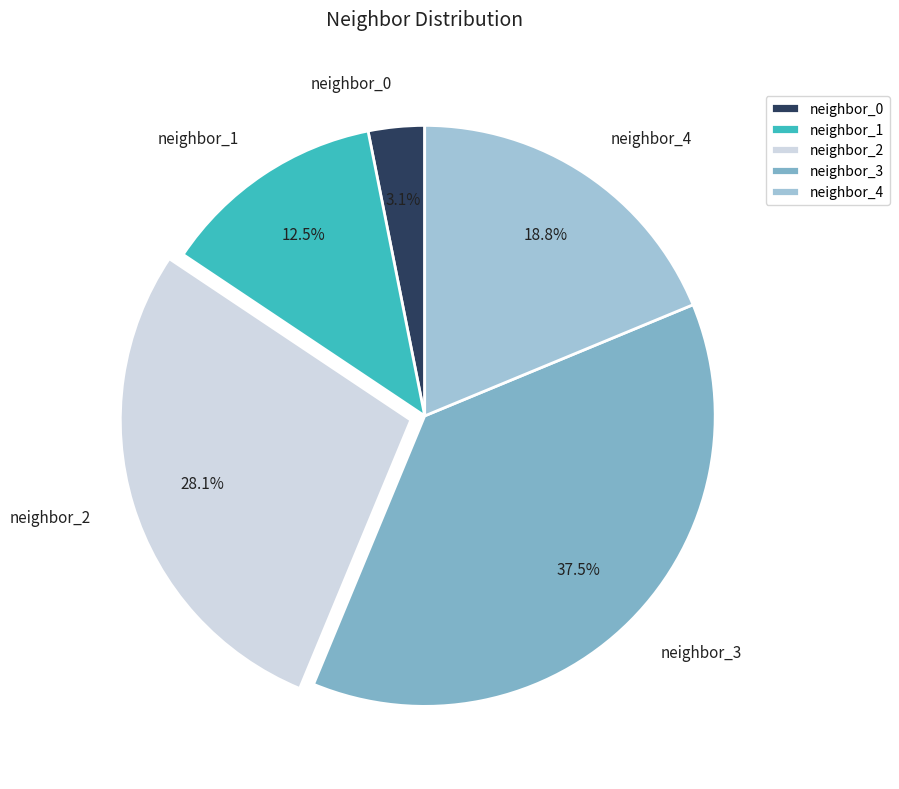

Is there any slice that represents more than half of the pie?

No